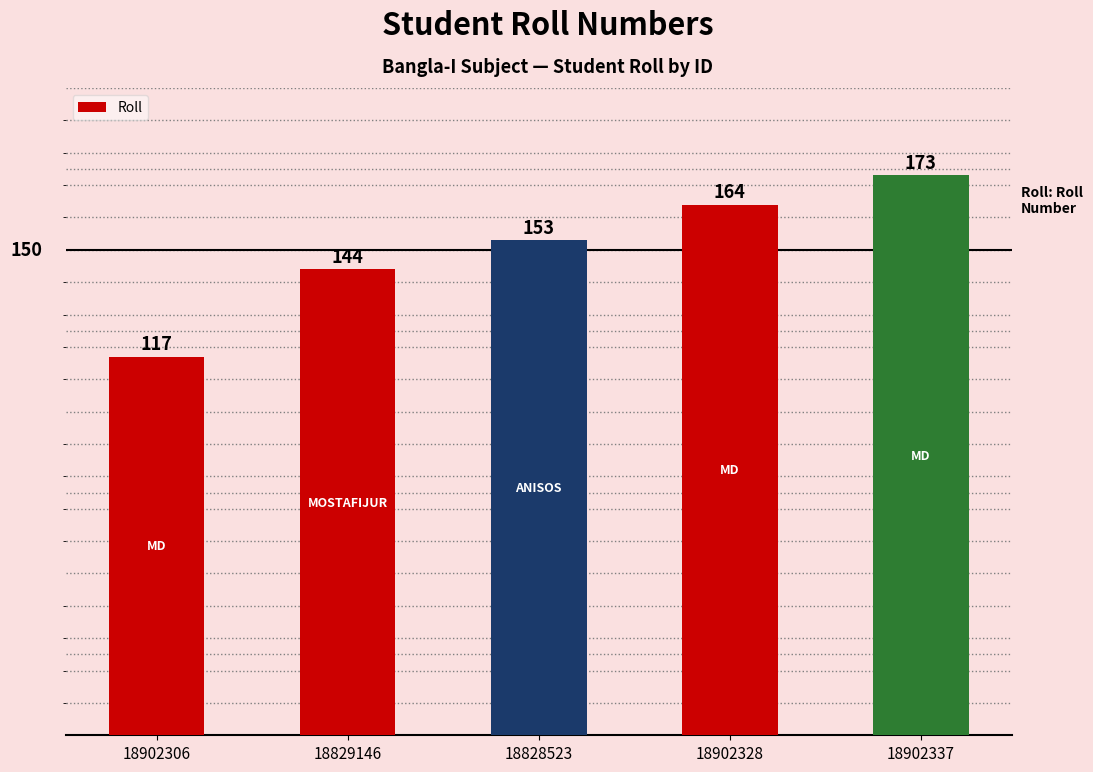

How many distinct data groups are displayed?

1